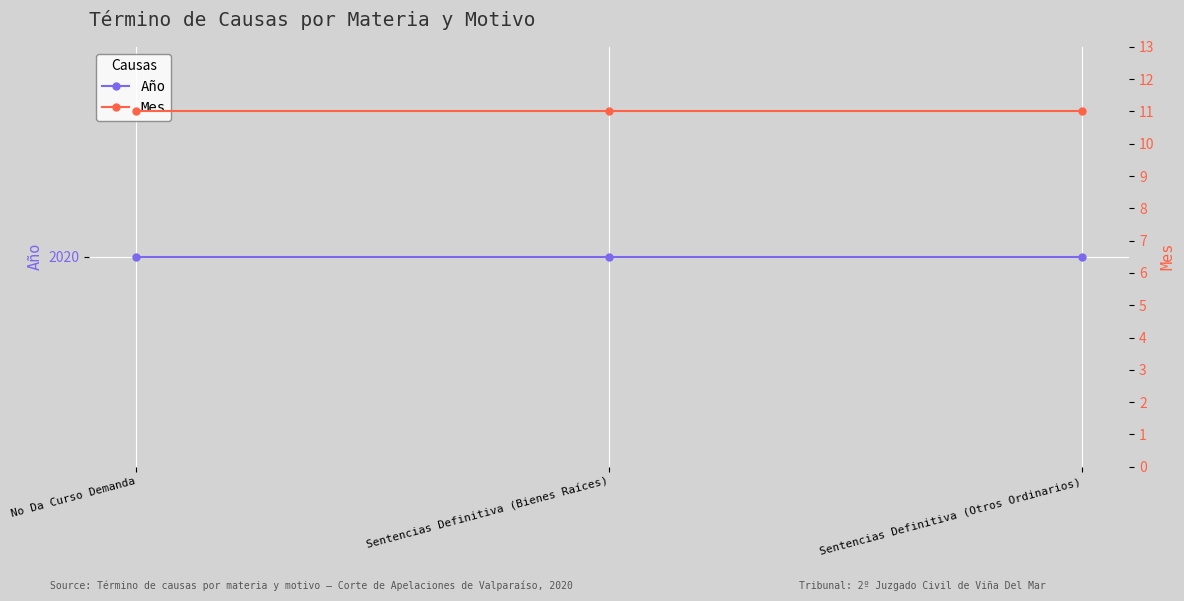

The Año series shows 2972 at No Da Curso Demanda. True or false?

False